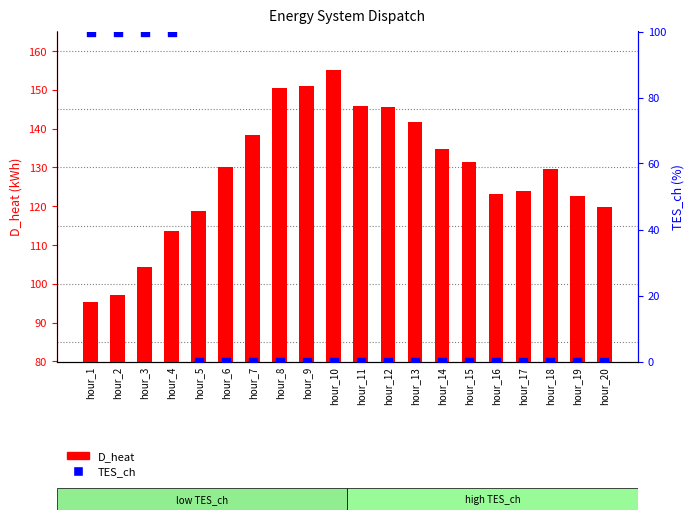

At which category is the sum across all series the highest?

hour_4